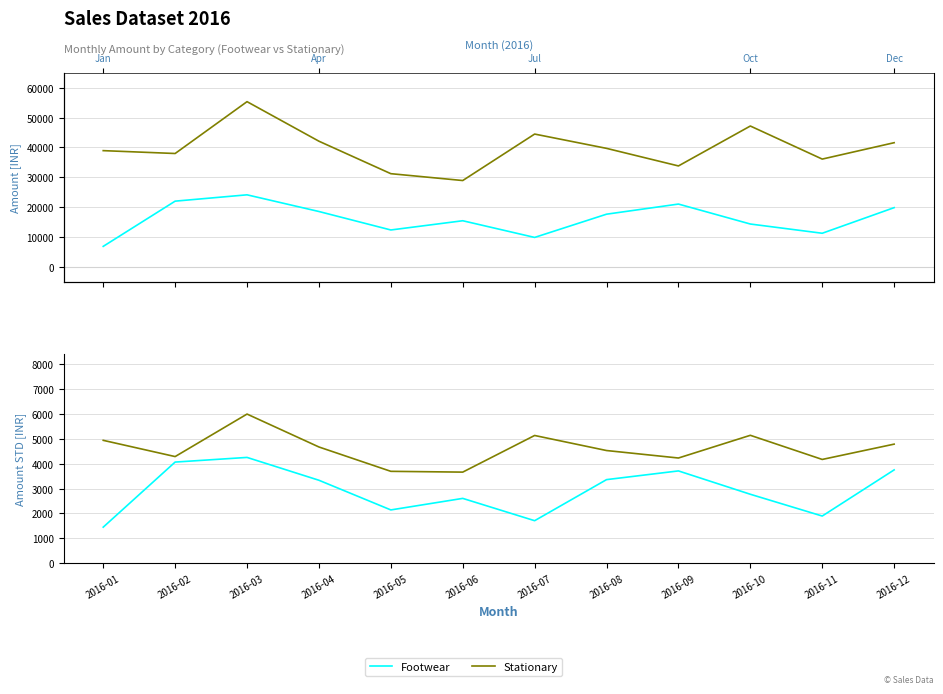

True or false: Stationary and Footwear intersect in this chart.

False